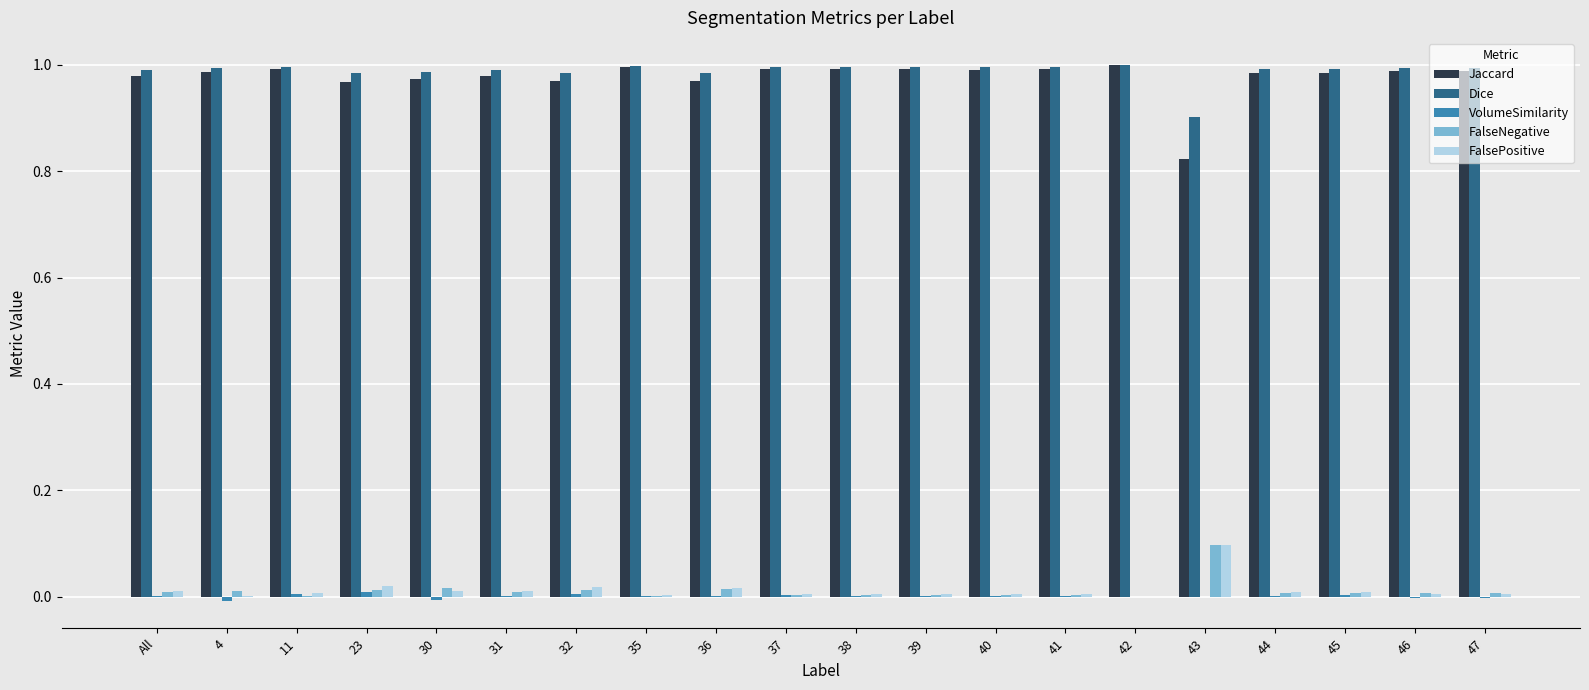

What is the sum of all Dice values?

19.8